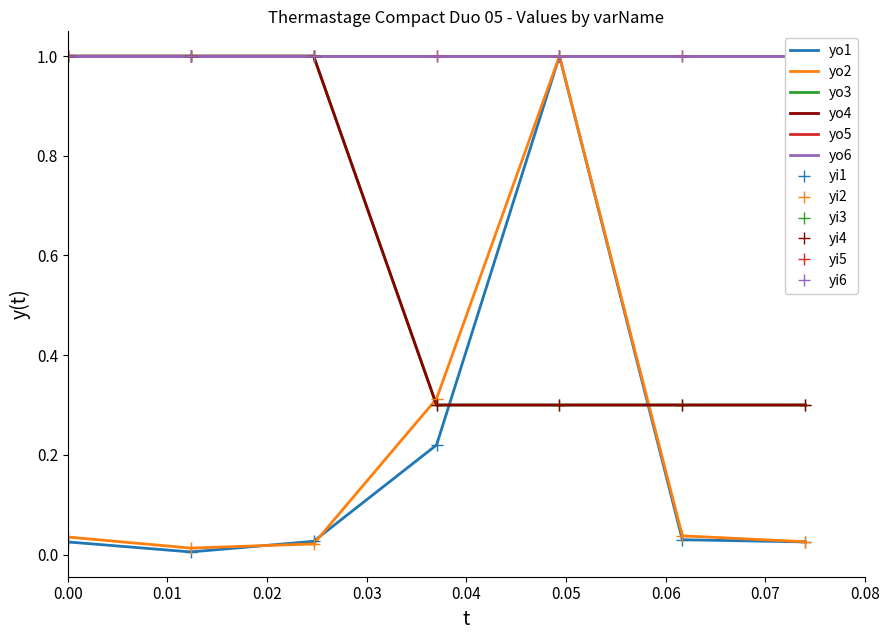

After their last crossing, which series has the higher values: temp5_value or temp4_value?

temp5_value